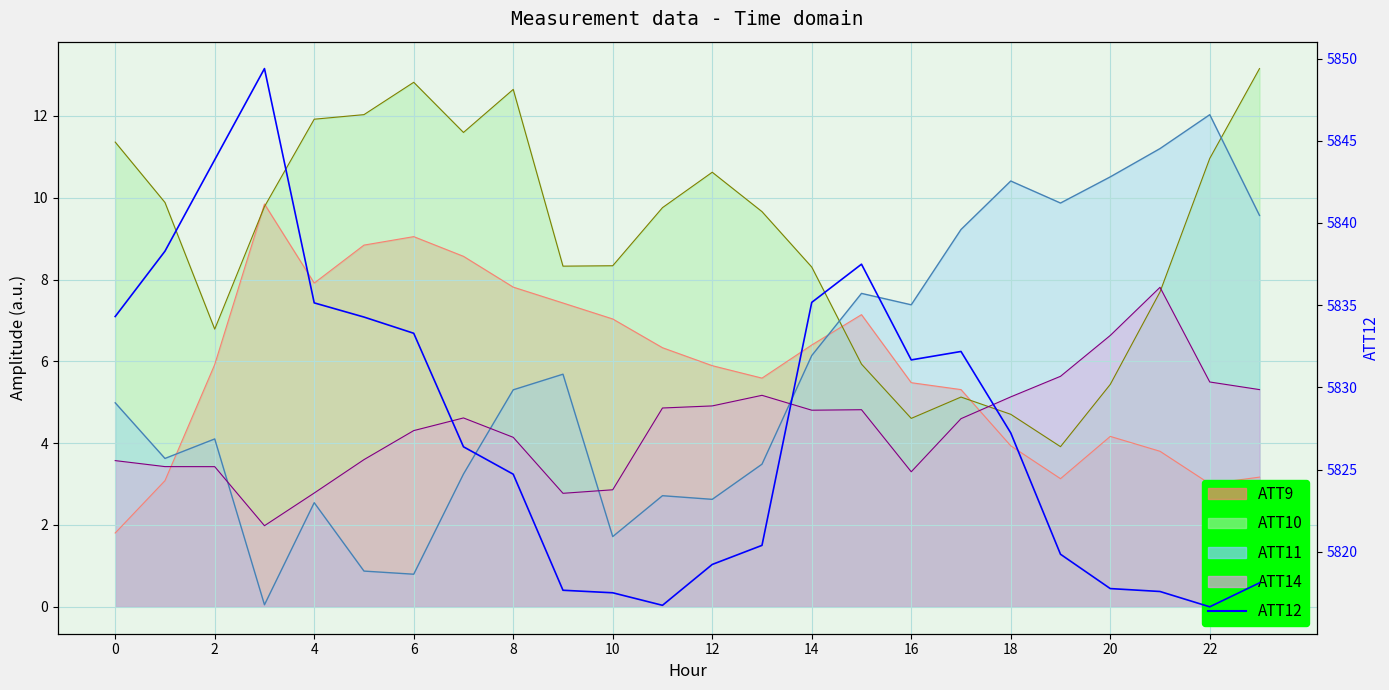

How many data points does each series have?

24